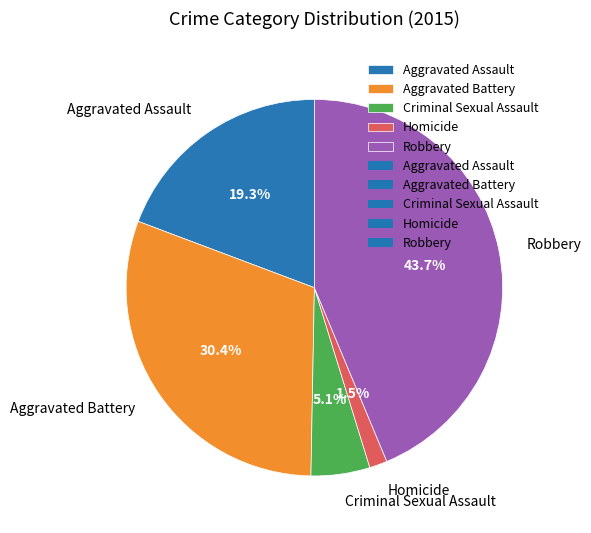

To the nearest percent, what percentage of the pie is Robbery?

44%